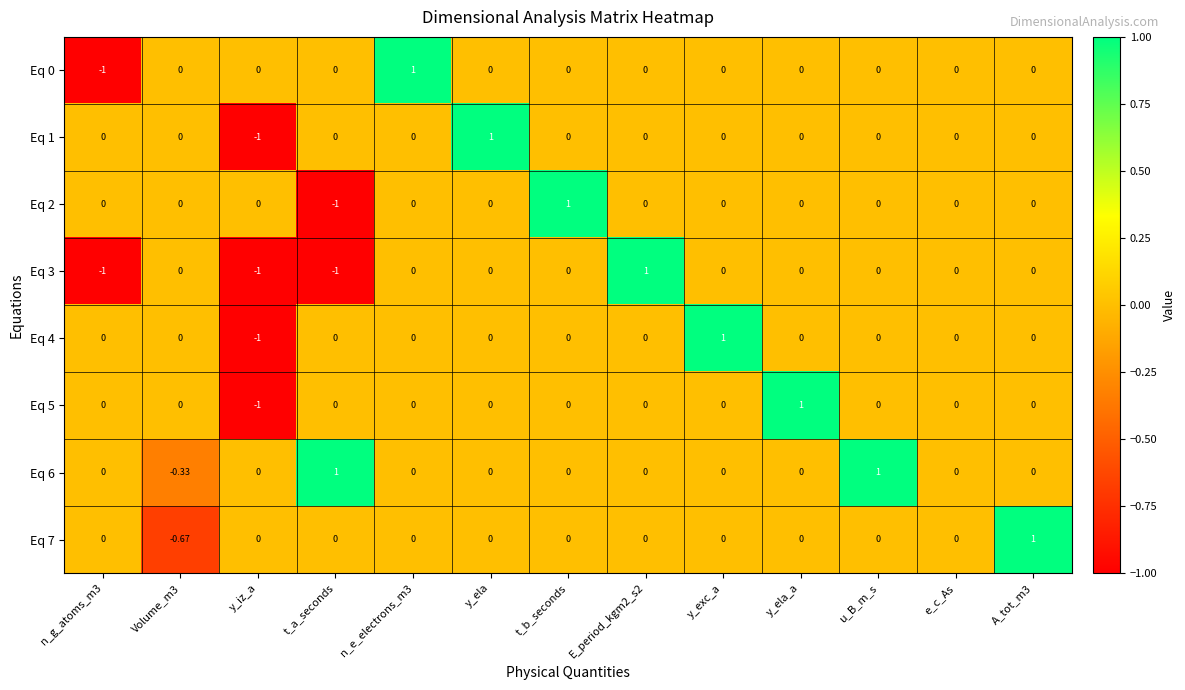

At which label does Eq 2 reach its minimum?

t_a_seconds